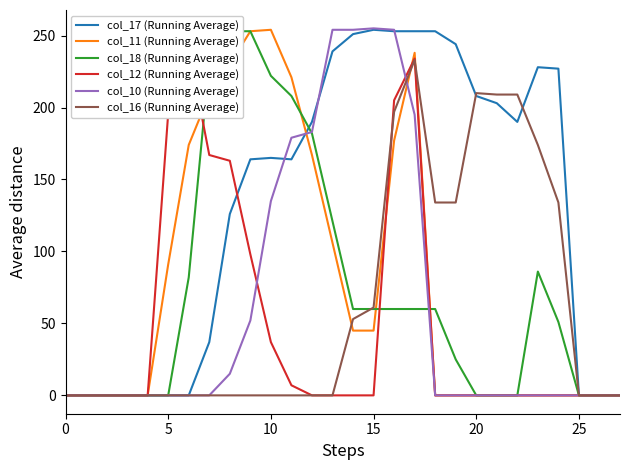

Is it true that col_10 (Running Average) equals -151 at 19?

False